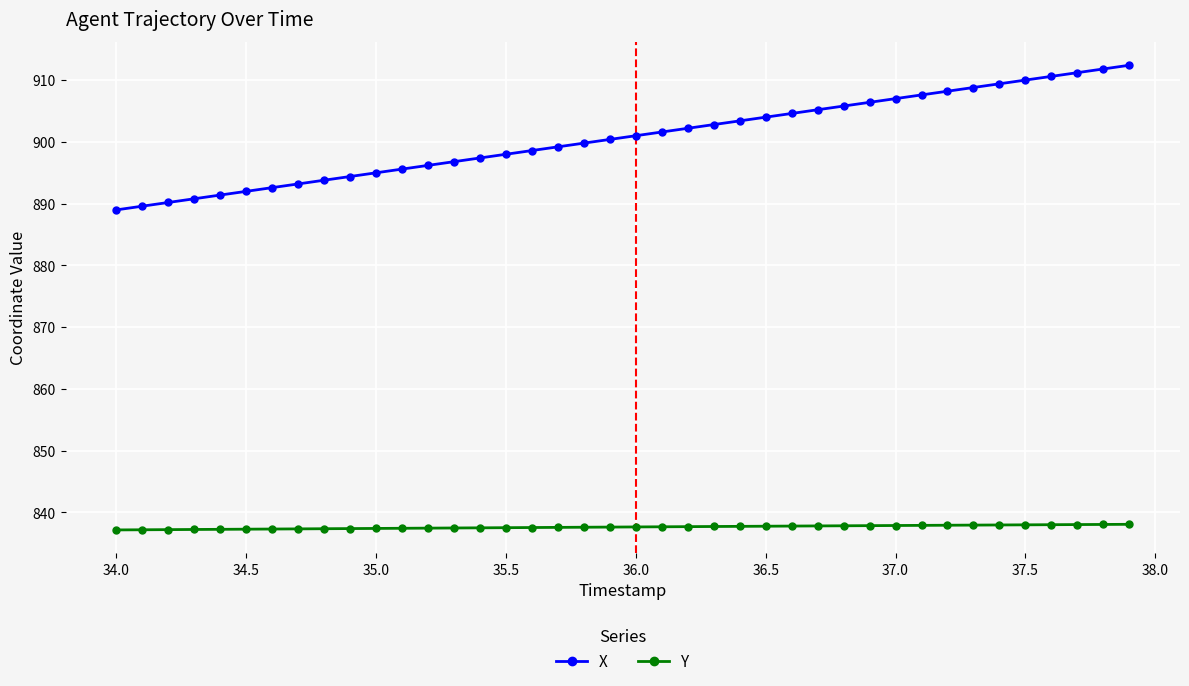

True or false: Y and X cross at least once.

False